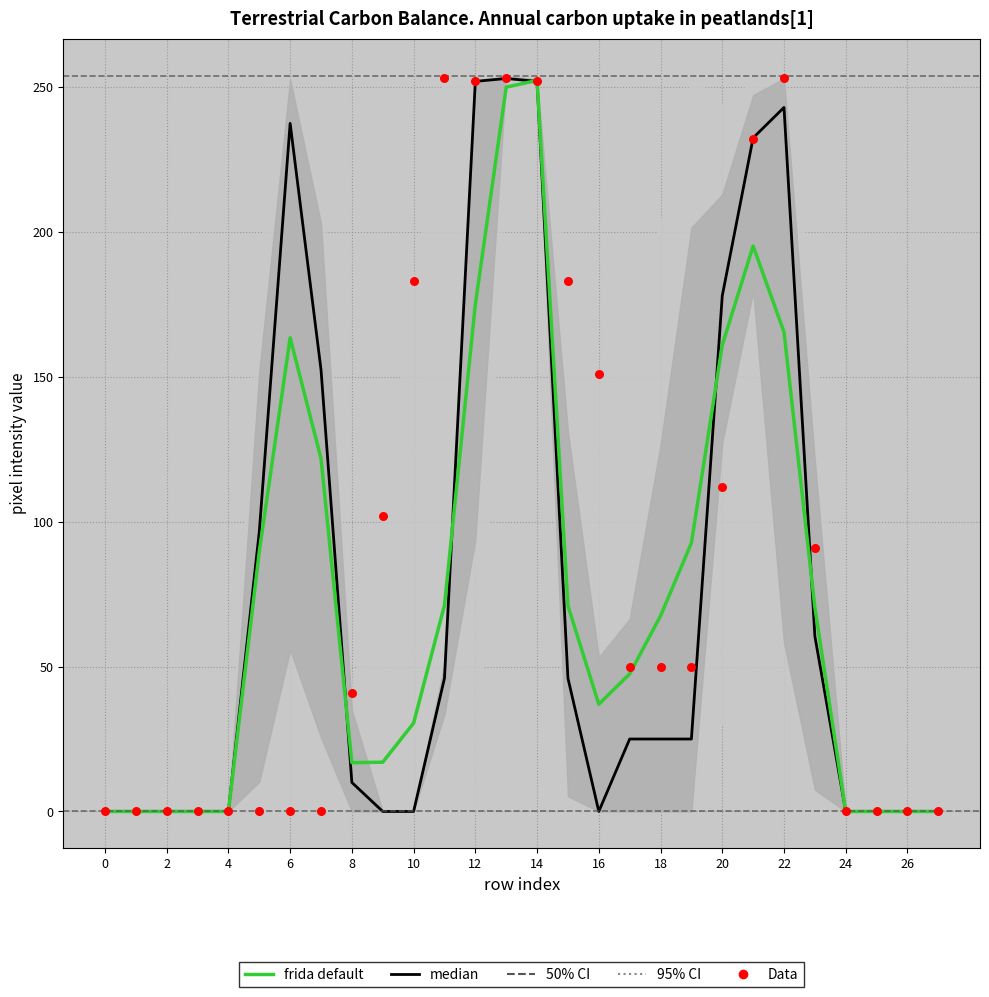

At which category is the sum across all series the highest?

14